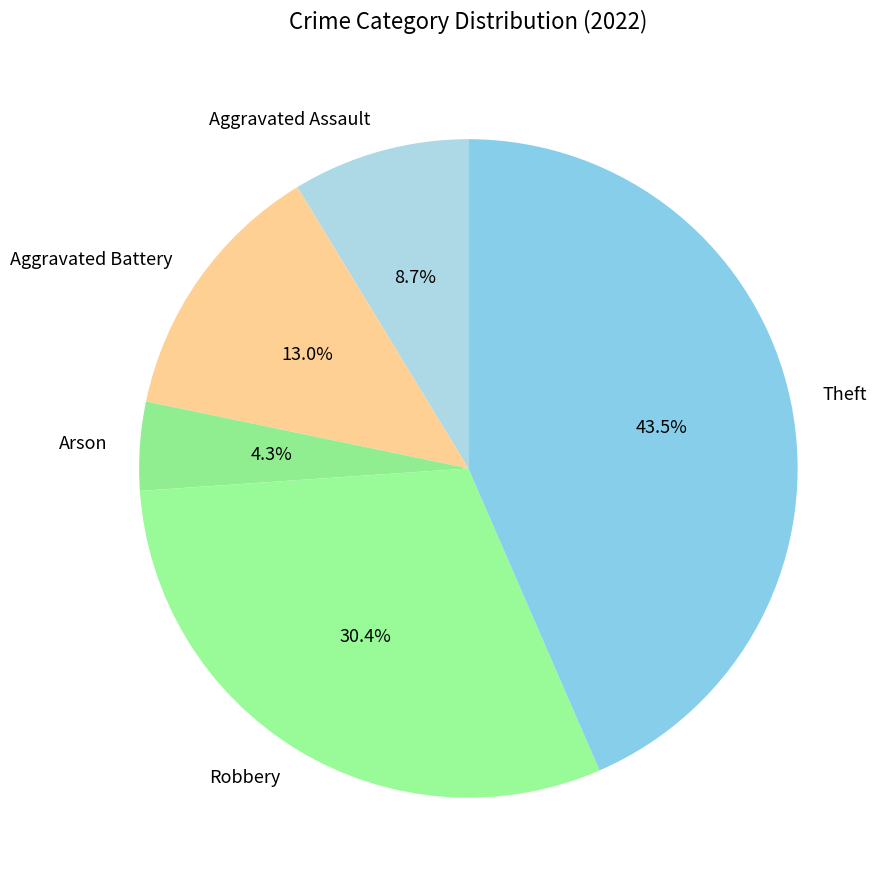

The Theft slice represents 57% of the pie. True or false?

False